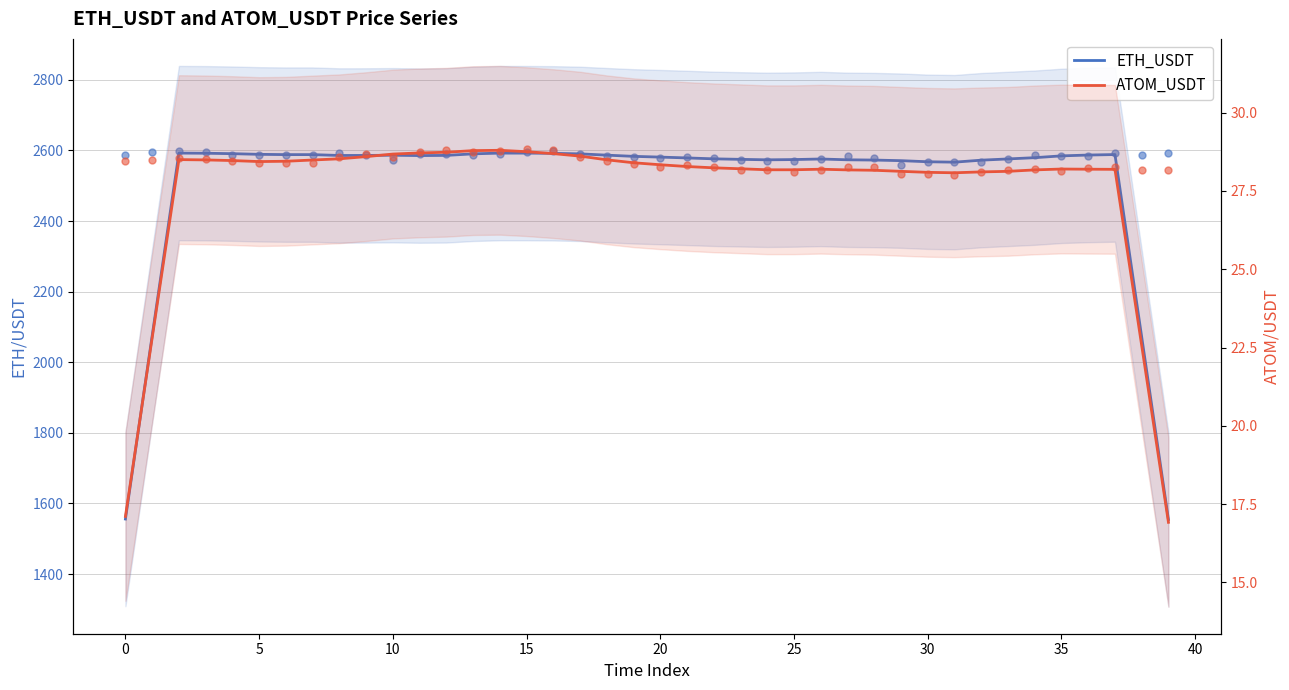

Which series reaches the maximum Y coordinate?

ETH_USDT